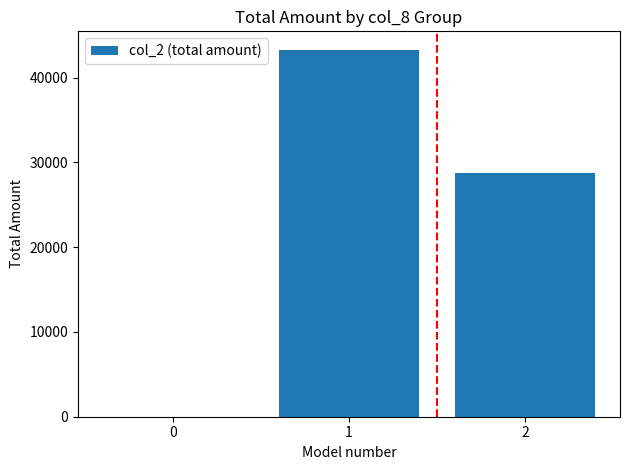

How many positive values are there?

2